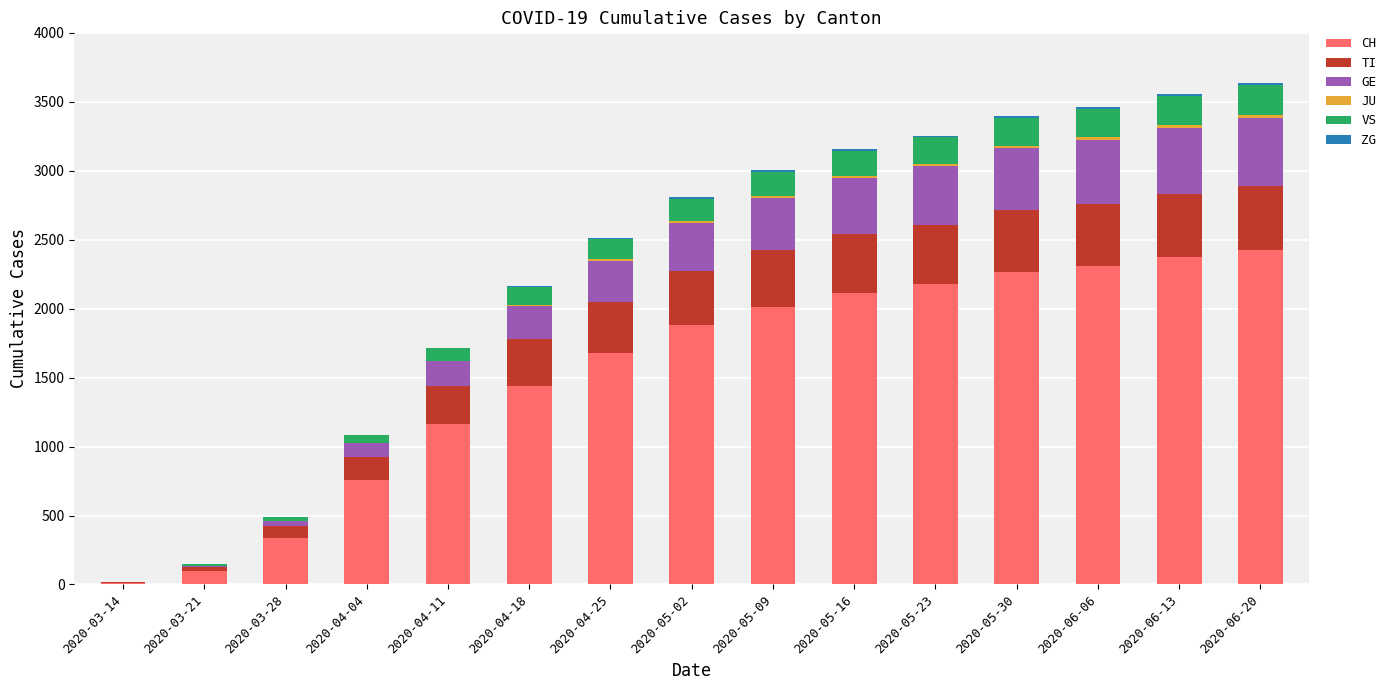

What is the maximum value for CH?

2421